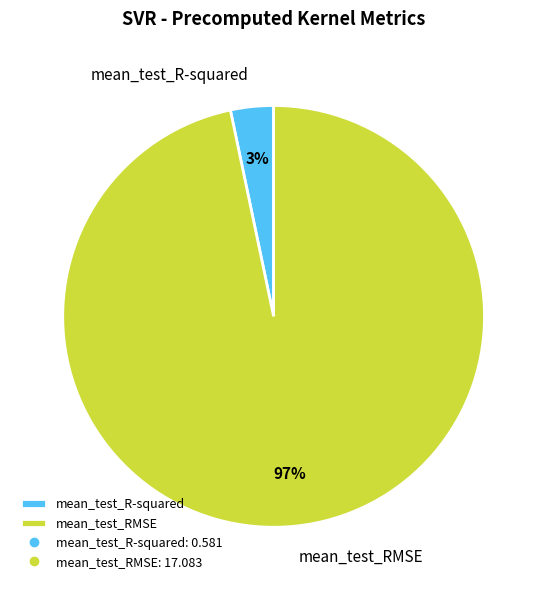

How many segments does this pie chart have?

2